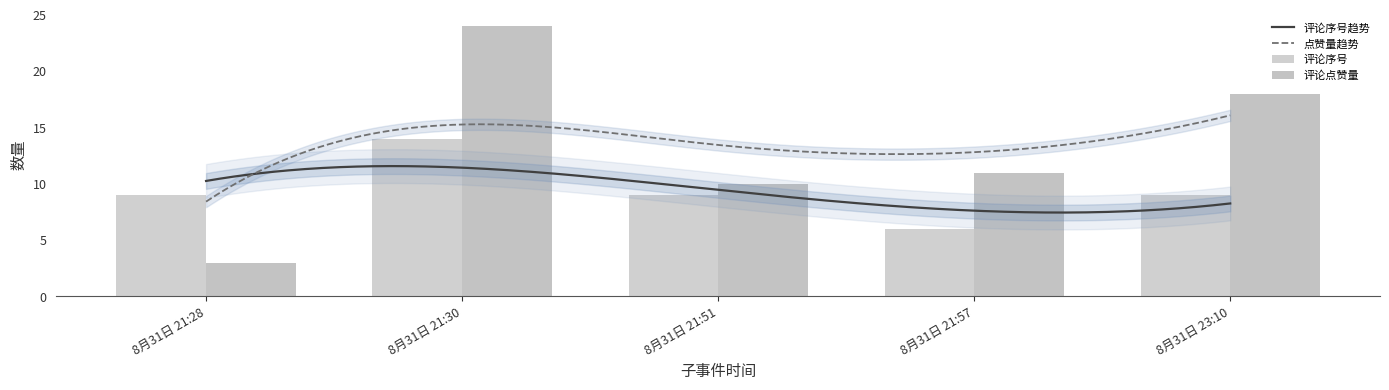

Which label corresponds to the smallest value in the chart?

8月31日 21:28